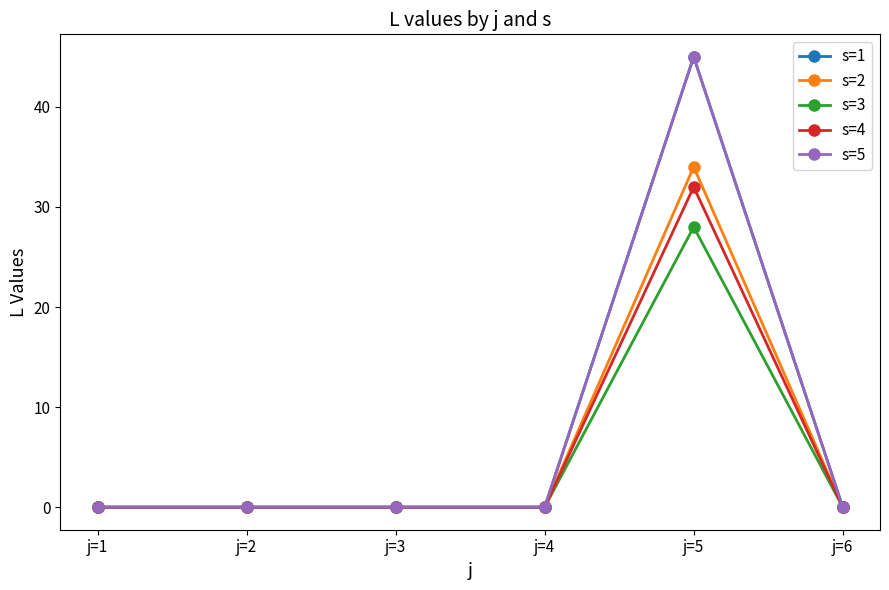

Does the chart have visible grid lines?

No